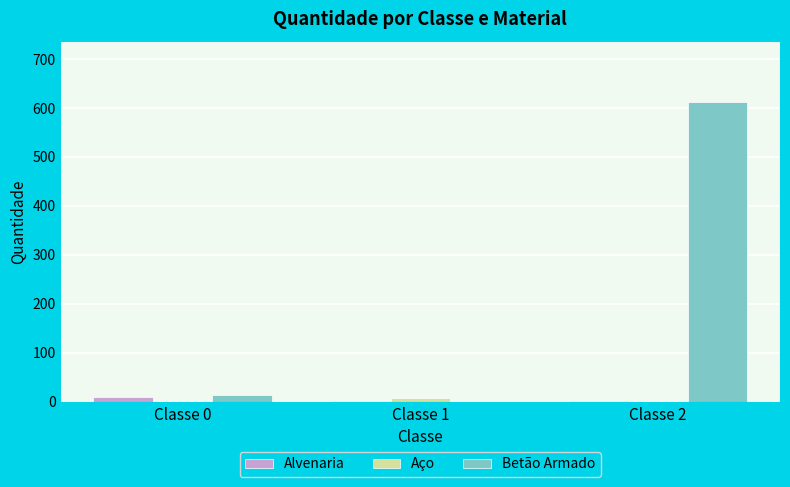

What is the sum of all Alvenaria values?

11